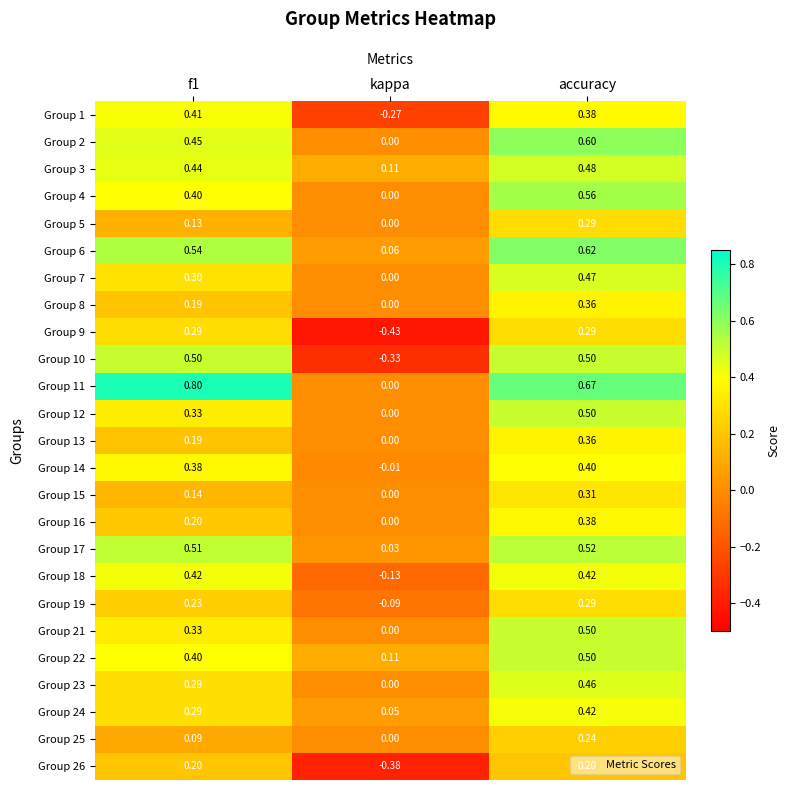

At which label is Group 22 closest to 0?

kappa